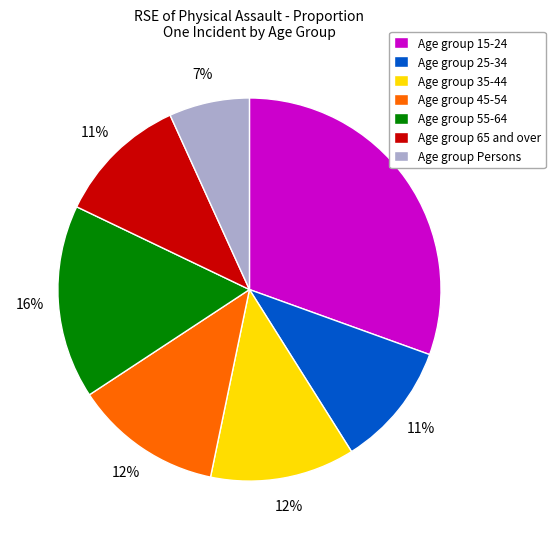

Which category has the biggest portion of the pie?

Age group 15-24